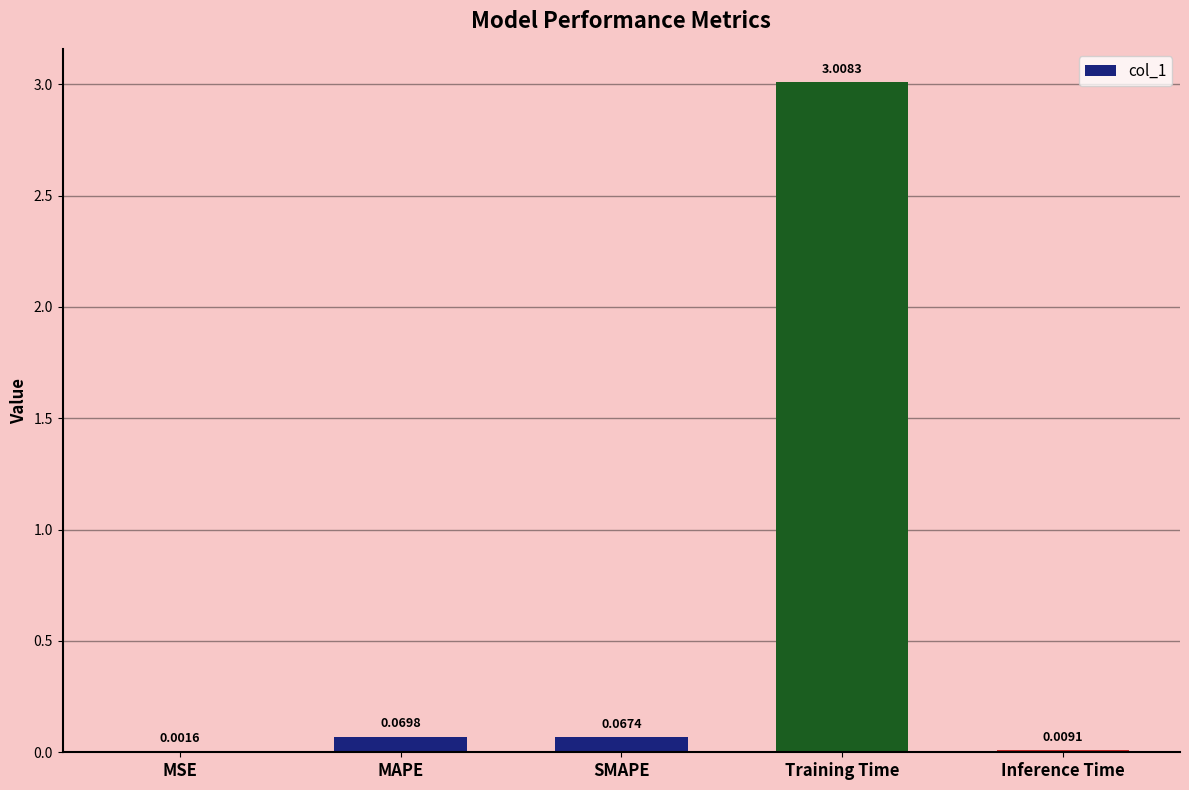

Between MAPE and MSE, which is larger?

MAPE